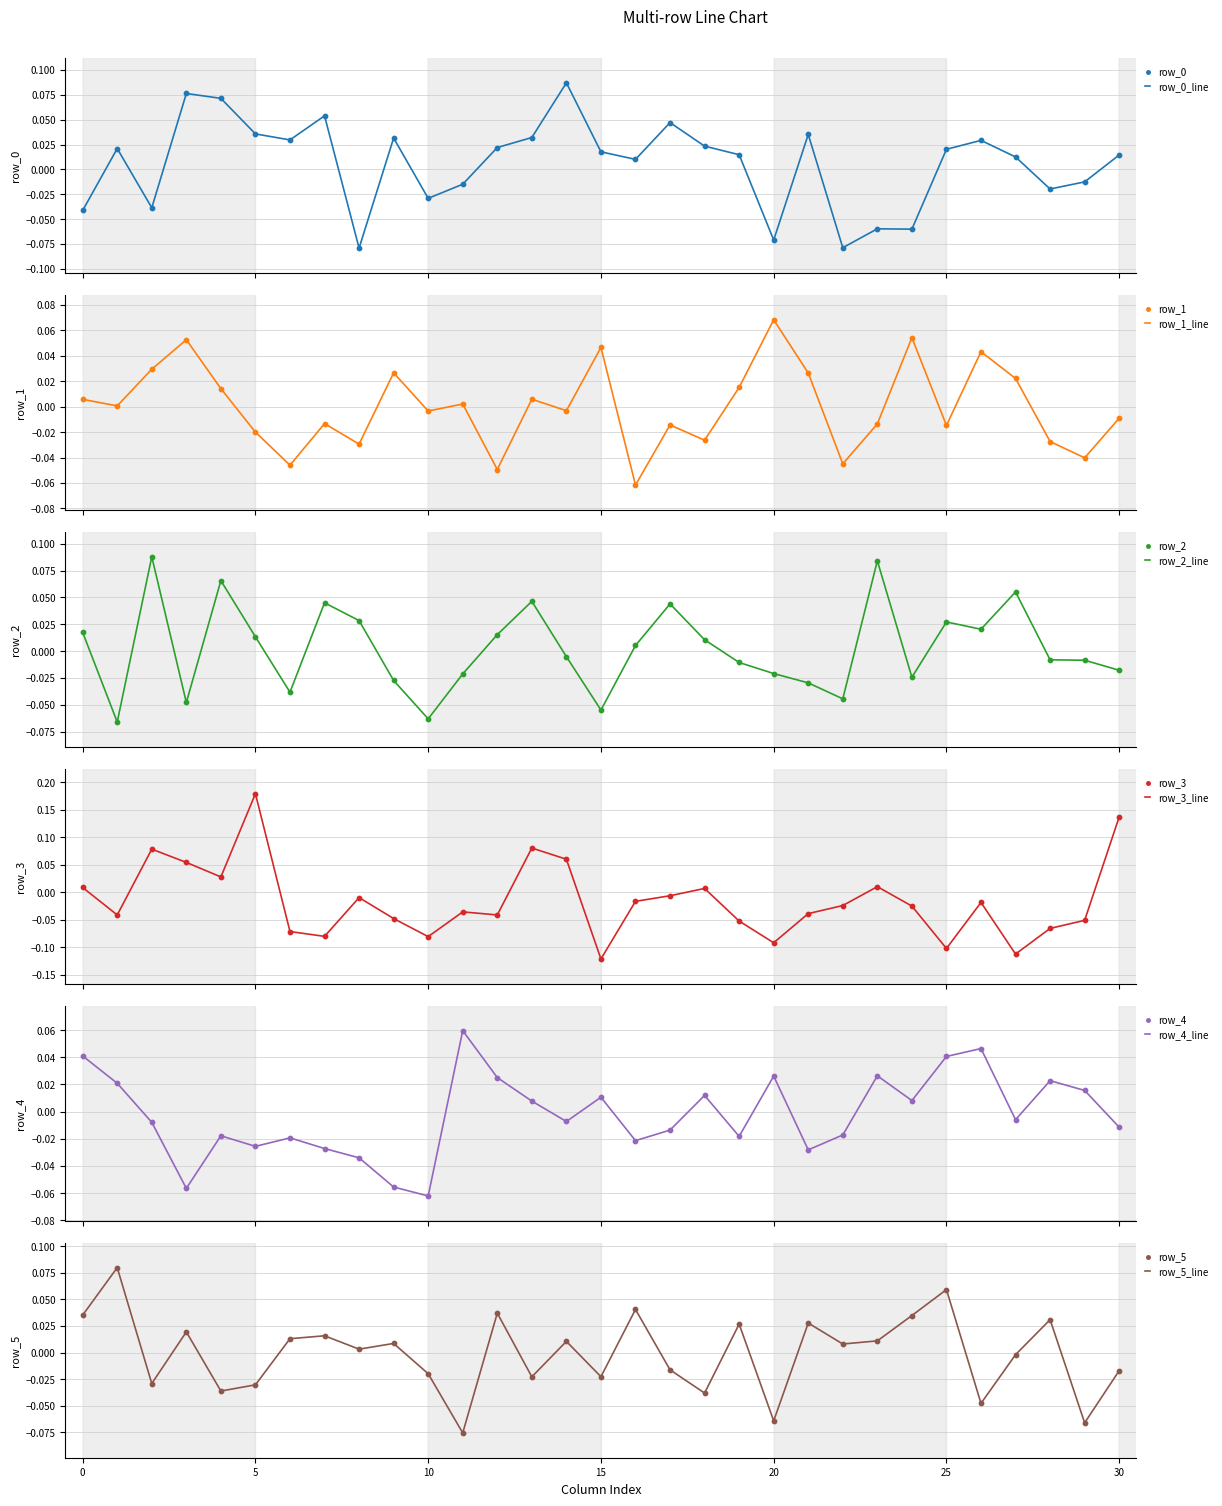

What are all the series names shown in the legend?

row_0, row_1, row_2, row_3, row_4, row_5